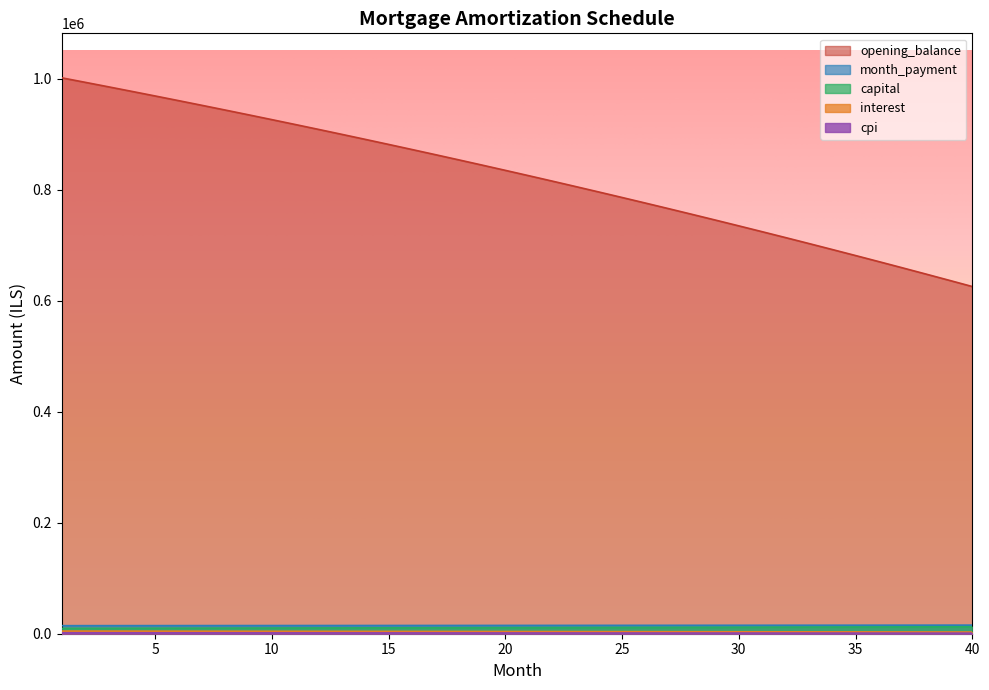

True or false: interest and cpi intersect in this chart.

False